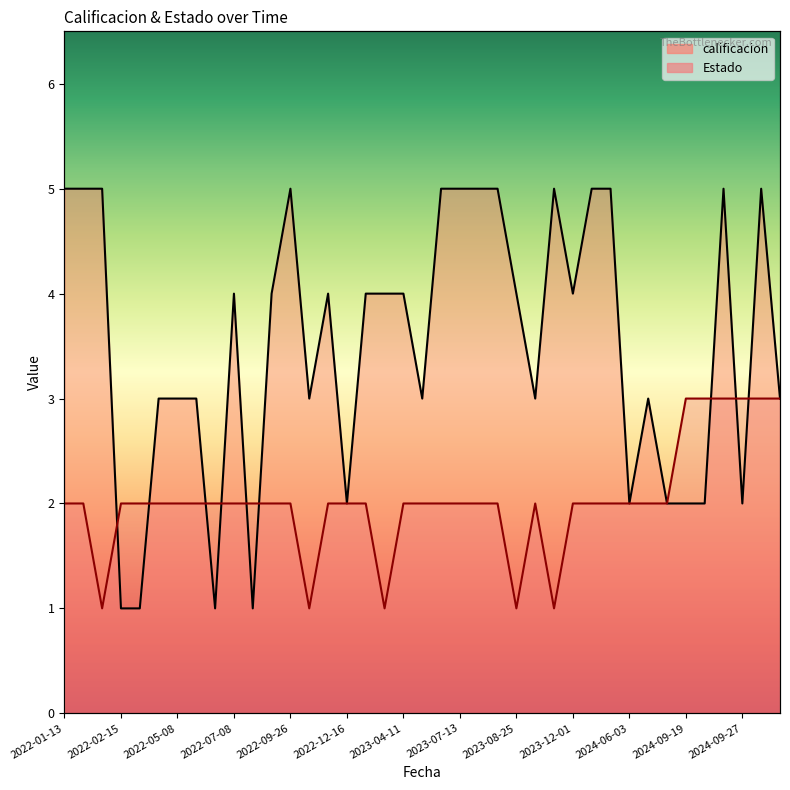

What is the difference between the second highest and second lowest values in the calificacion series?

4